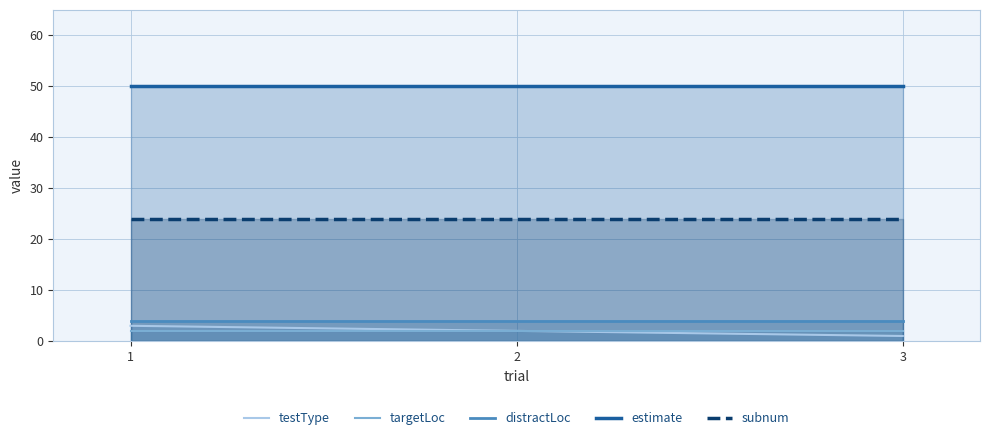

Reading left to right, what are all the values shown in this chart?

testType: 1=3	2=2	3=1
targetLoc: 1=2	2=2	3=2
distractLoc: 1=4	2=4	3=4
estimate: 1=50	2=50	3=50
subnum: 1=24	2=24	3=24